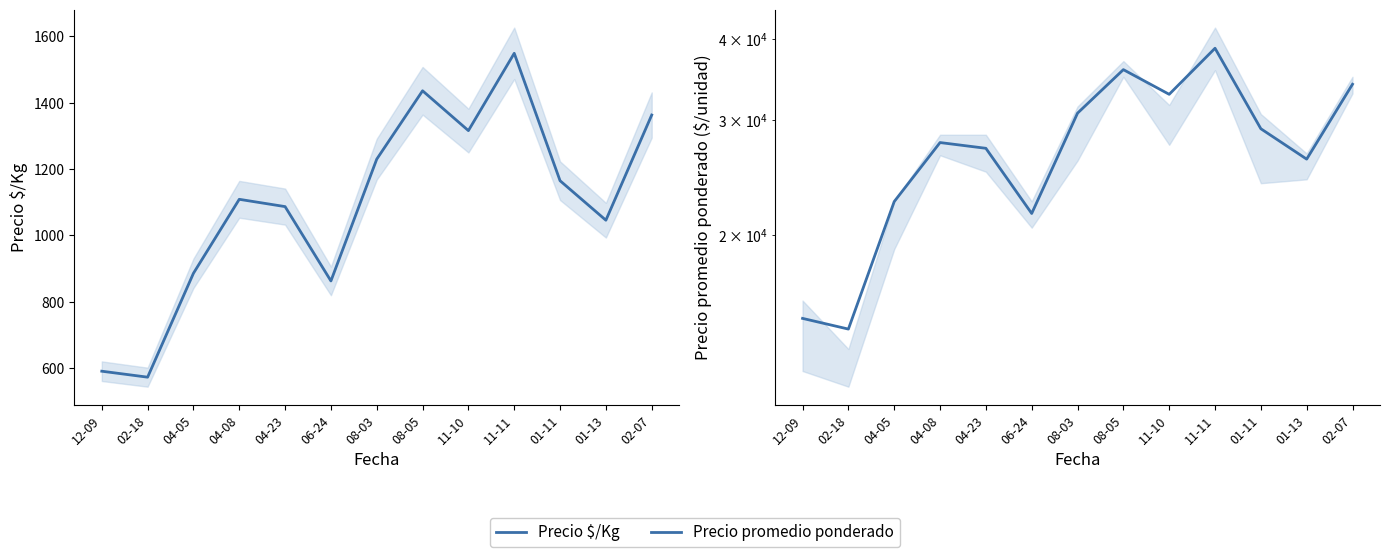

At which label does Precio promedio ponderado first exceed 27721?

08-03